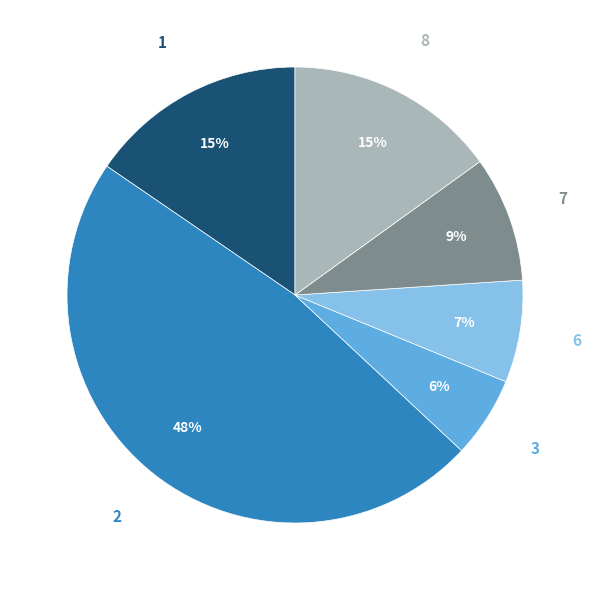

To the nearest percent, what is the average slice percentage?

17%